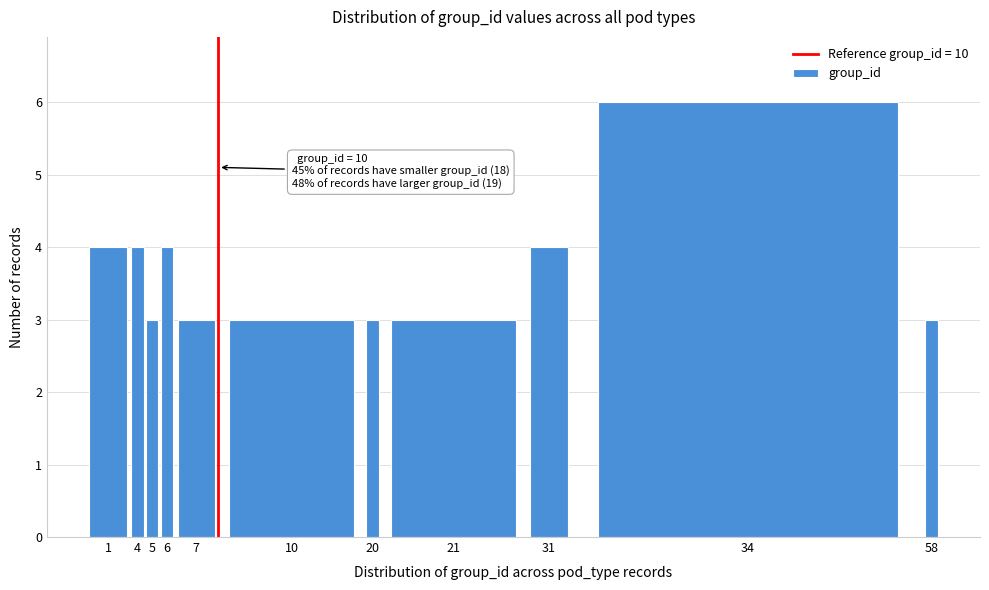

Reading right to left, transcribe all the data shown in this chart.

58=3	34=6	31=4	21=3	20=3	10=3	7=3	6=4	5=3	4=4	1=4